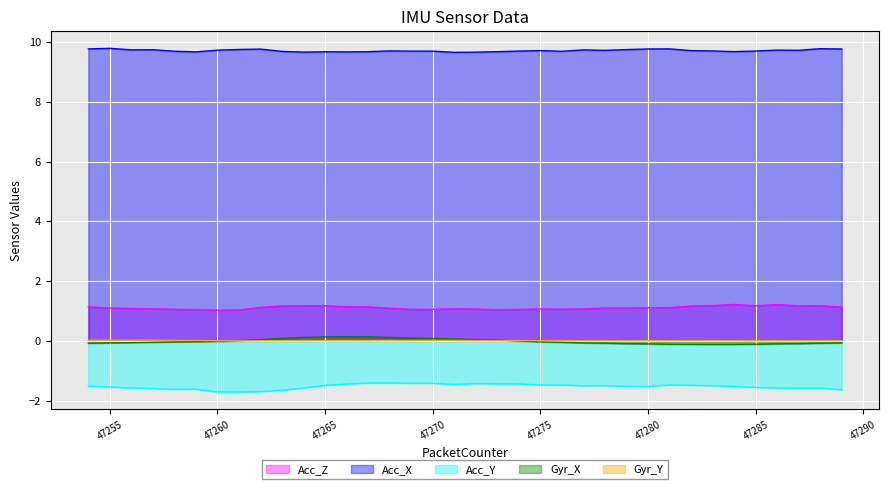

What is the difference between the maximum and minimum values in the Gyr_X series?

0.3